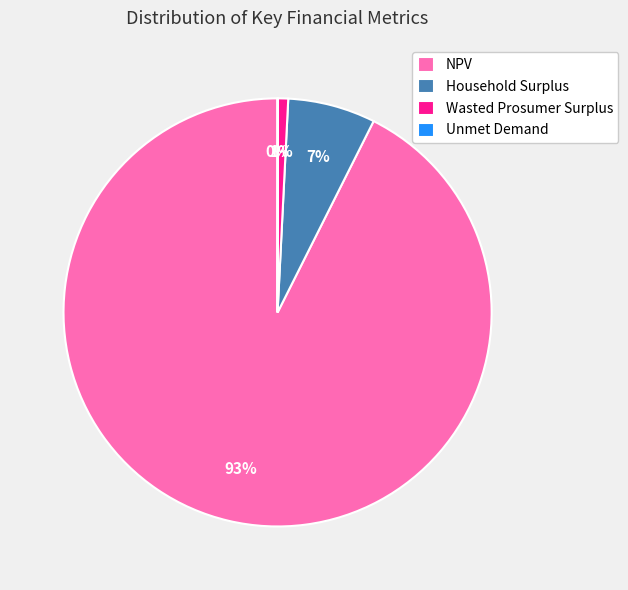

What is the largest slice in the pie chart?

NPV